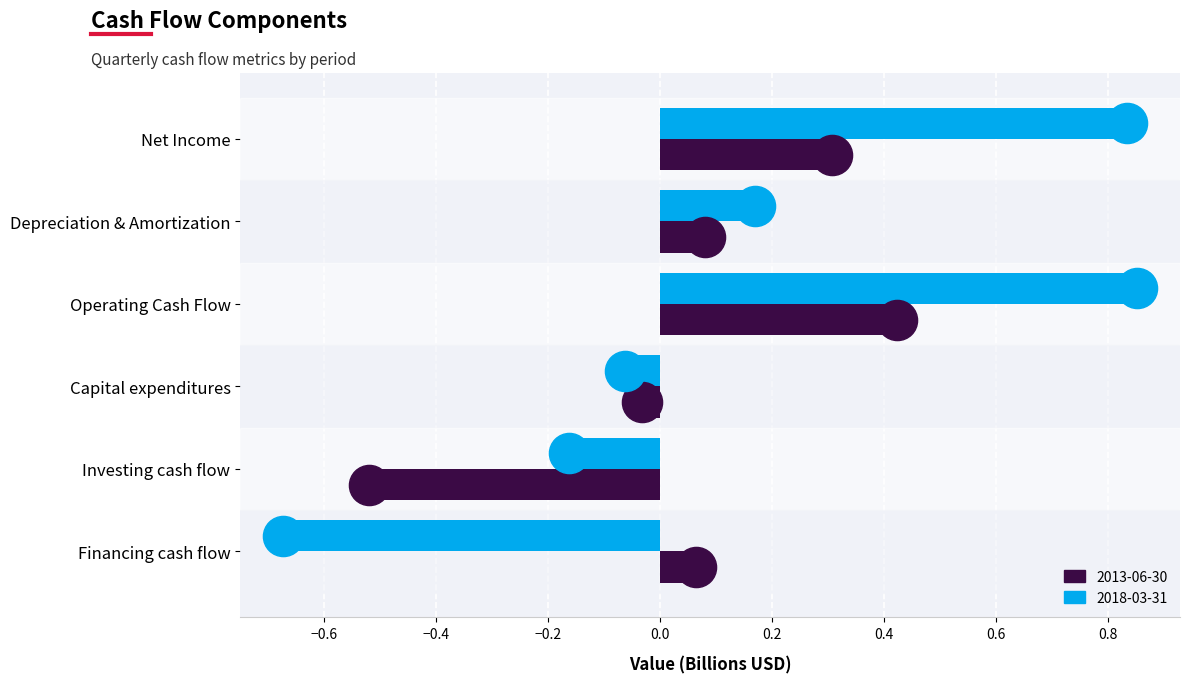

Is the value of 2018-03-31 at Net Income greater than the value of 2013-06-30 at Depreciation & Amortization?

Yes